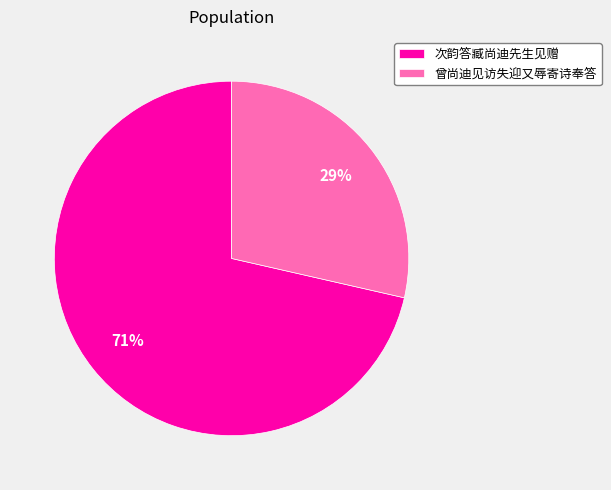

Combined, do 次韵答臧尚迪先生见赠 and 曾尚迪见访失迎又辱寄诗奉答 account for over 50%?

Yes